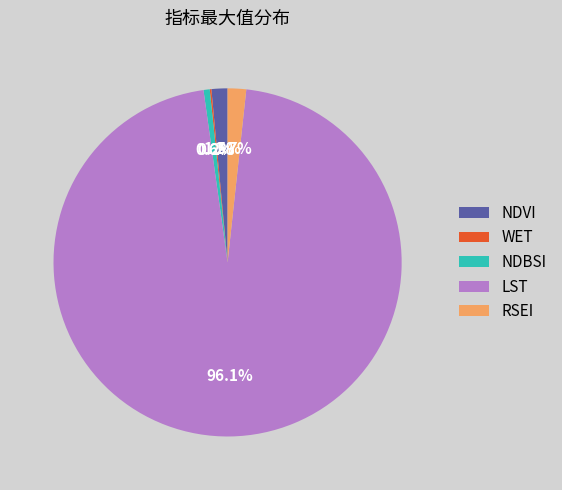

What percentage is NOT represented by RSEI?

98.3%